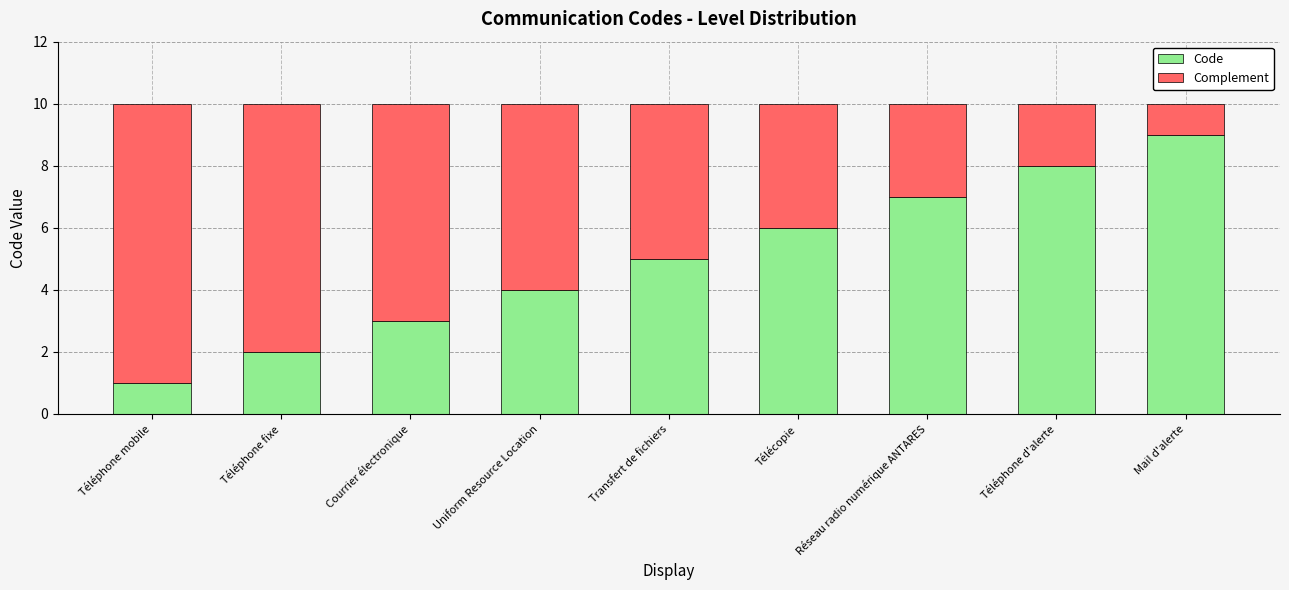

What is the total value across all series at Téléphone d'alerte?

10